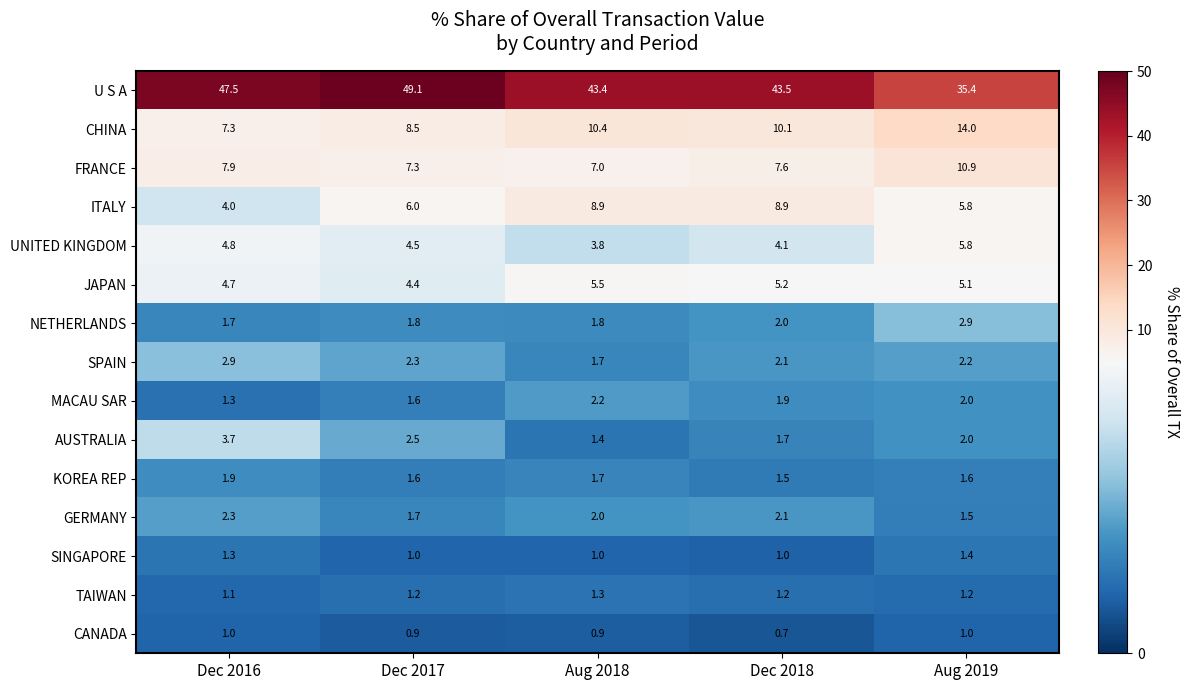

At how many categories does at least one series exceed 25?

5